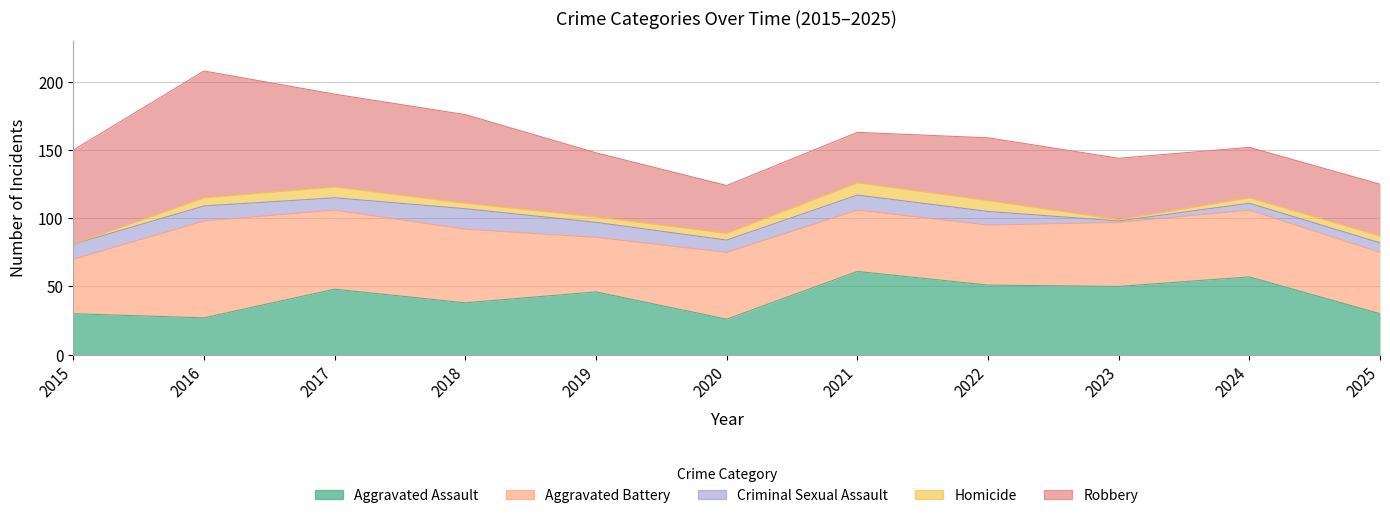

At 2016, list the series in order from largest to smallest.

Robbery, Aggravated Battery, Aggravated Assault, Criminal Sexual Assault, Homicide